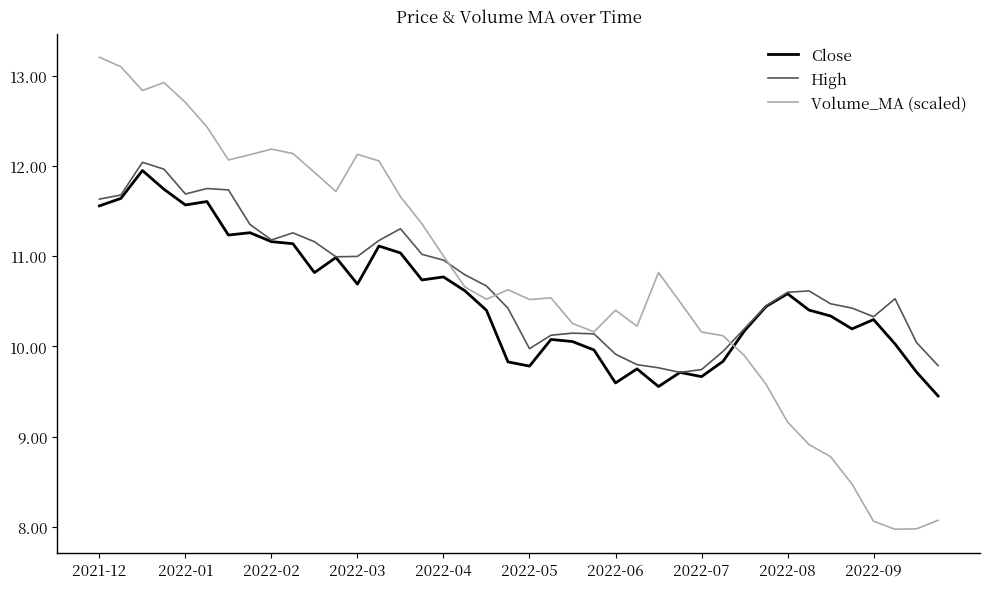

What is the highest value of the High series?

12.0